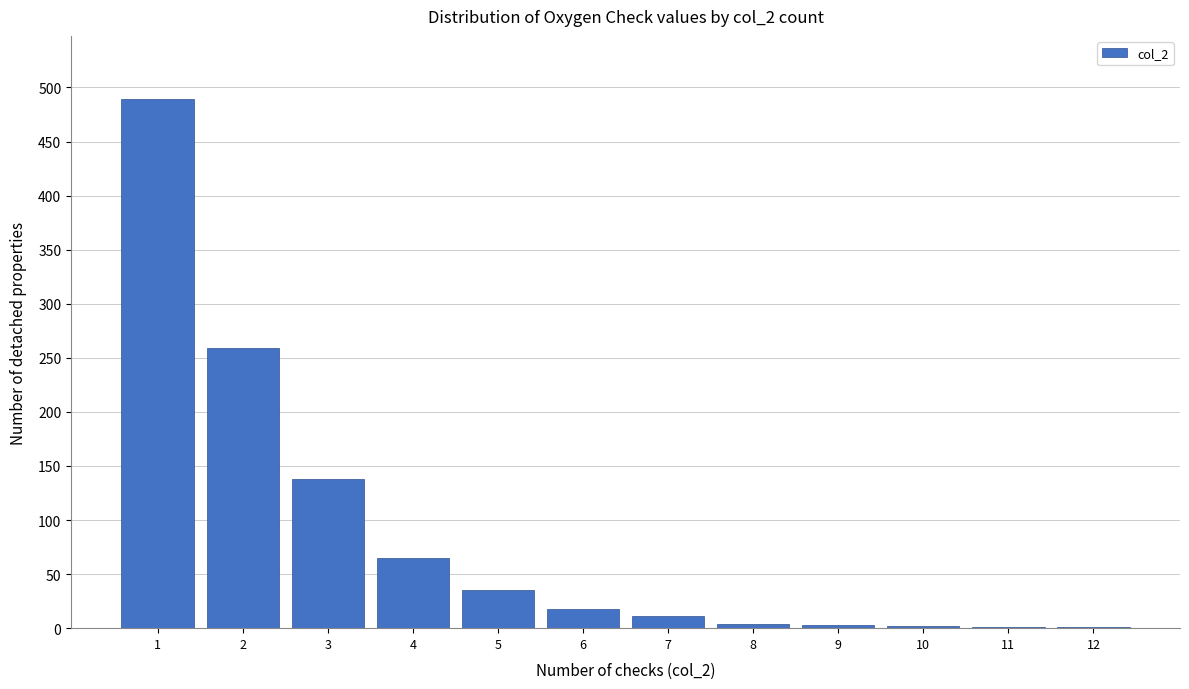

What is the greatest value displayed?

489